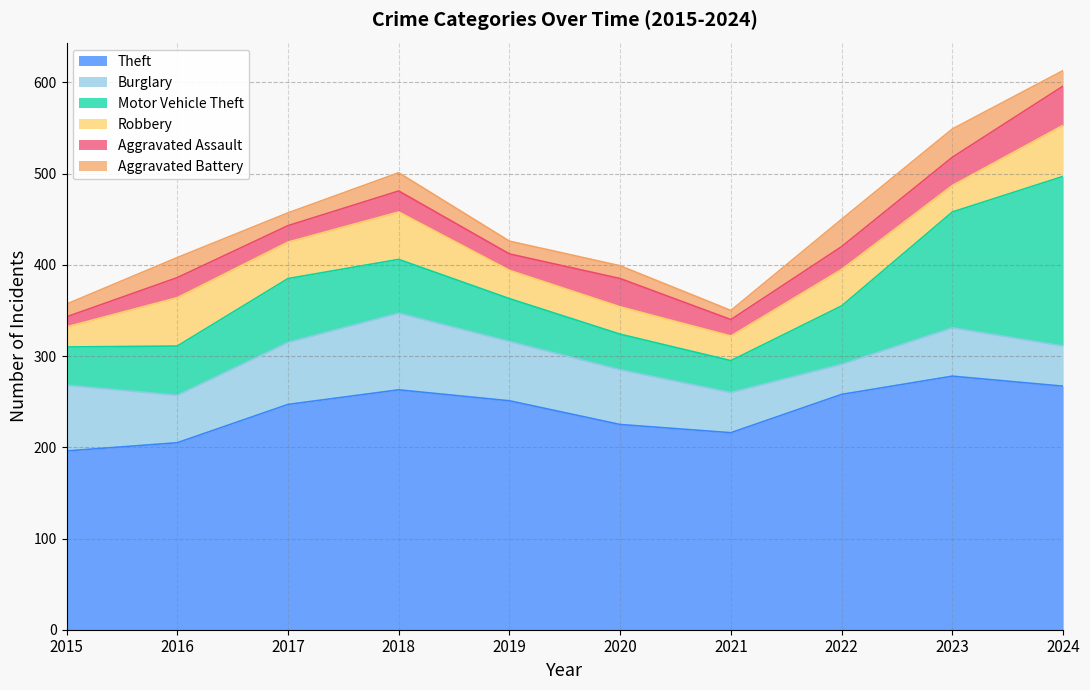

True or false: Burglary and Theft cross at least once.

False